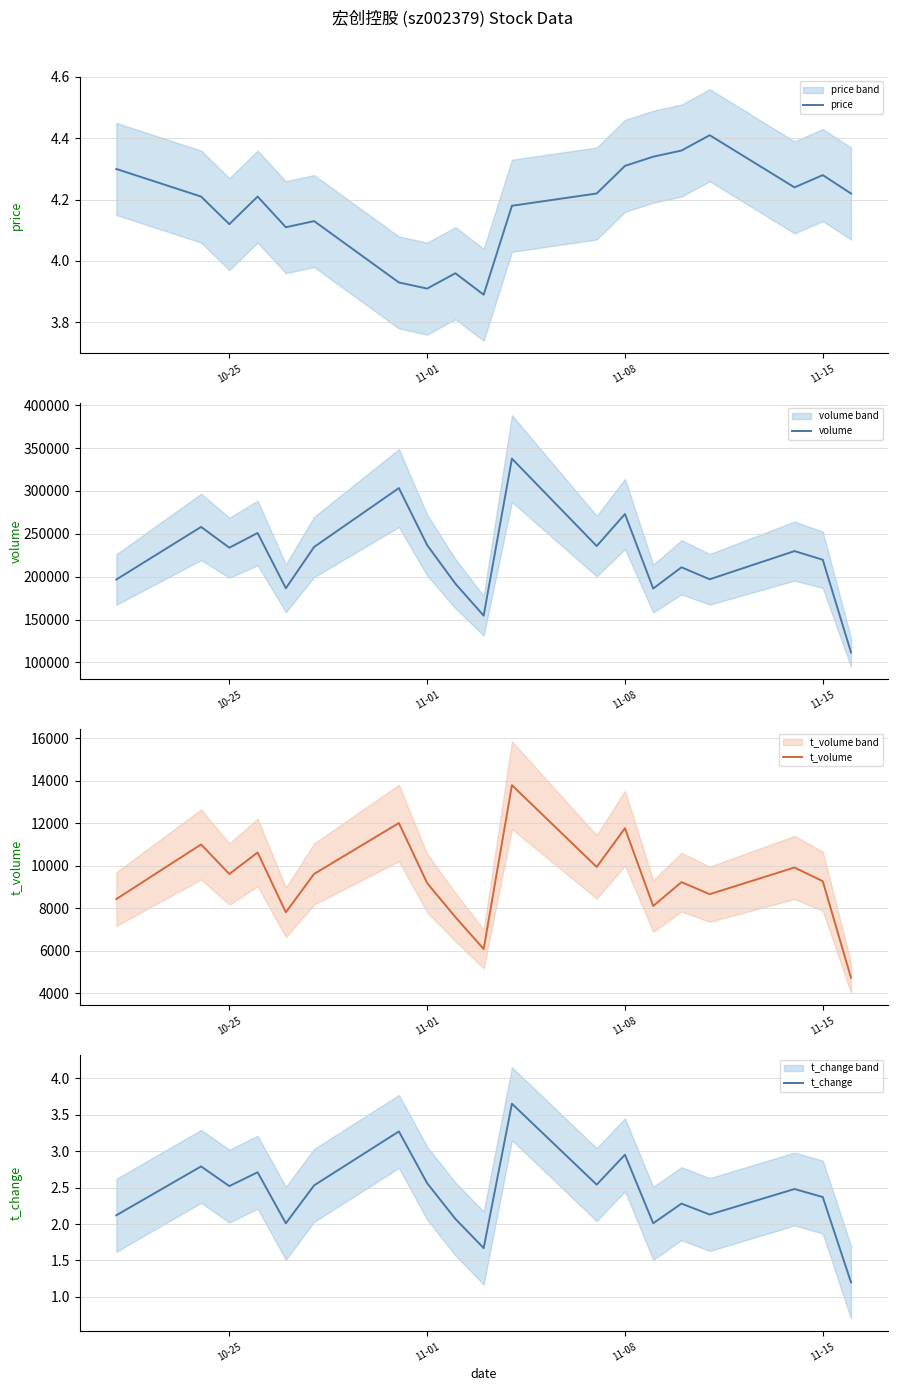

True or false: volume and t_volume cross at least once.

False